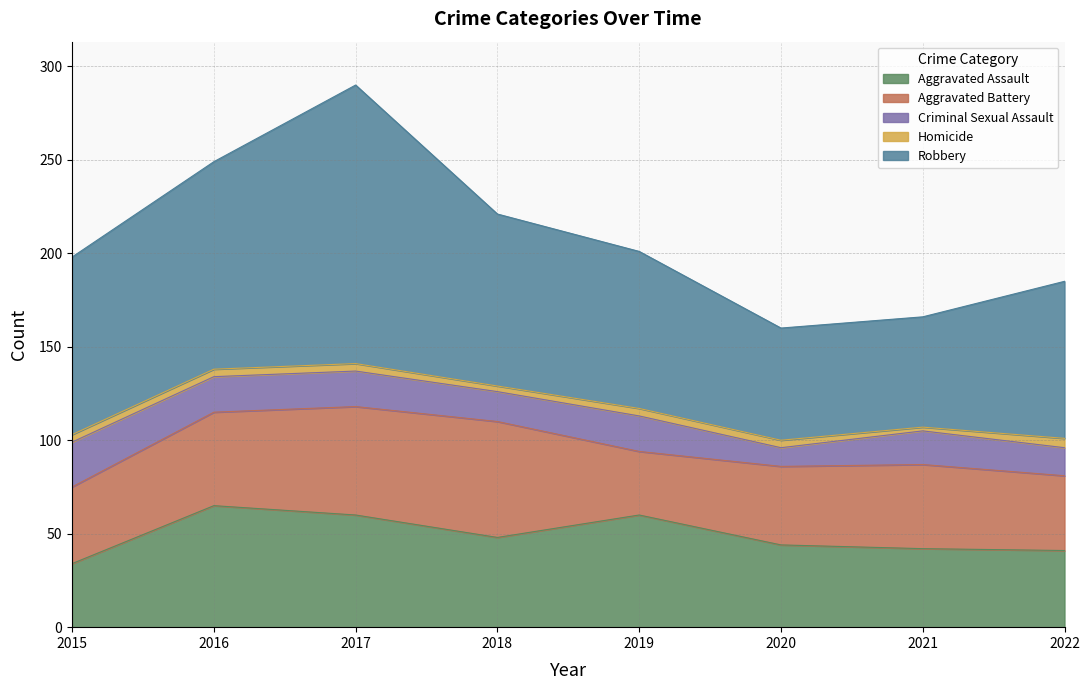

What is the approximate value of Criminal Sexual Assault at 2020?

10